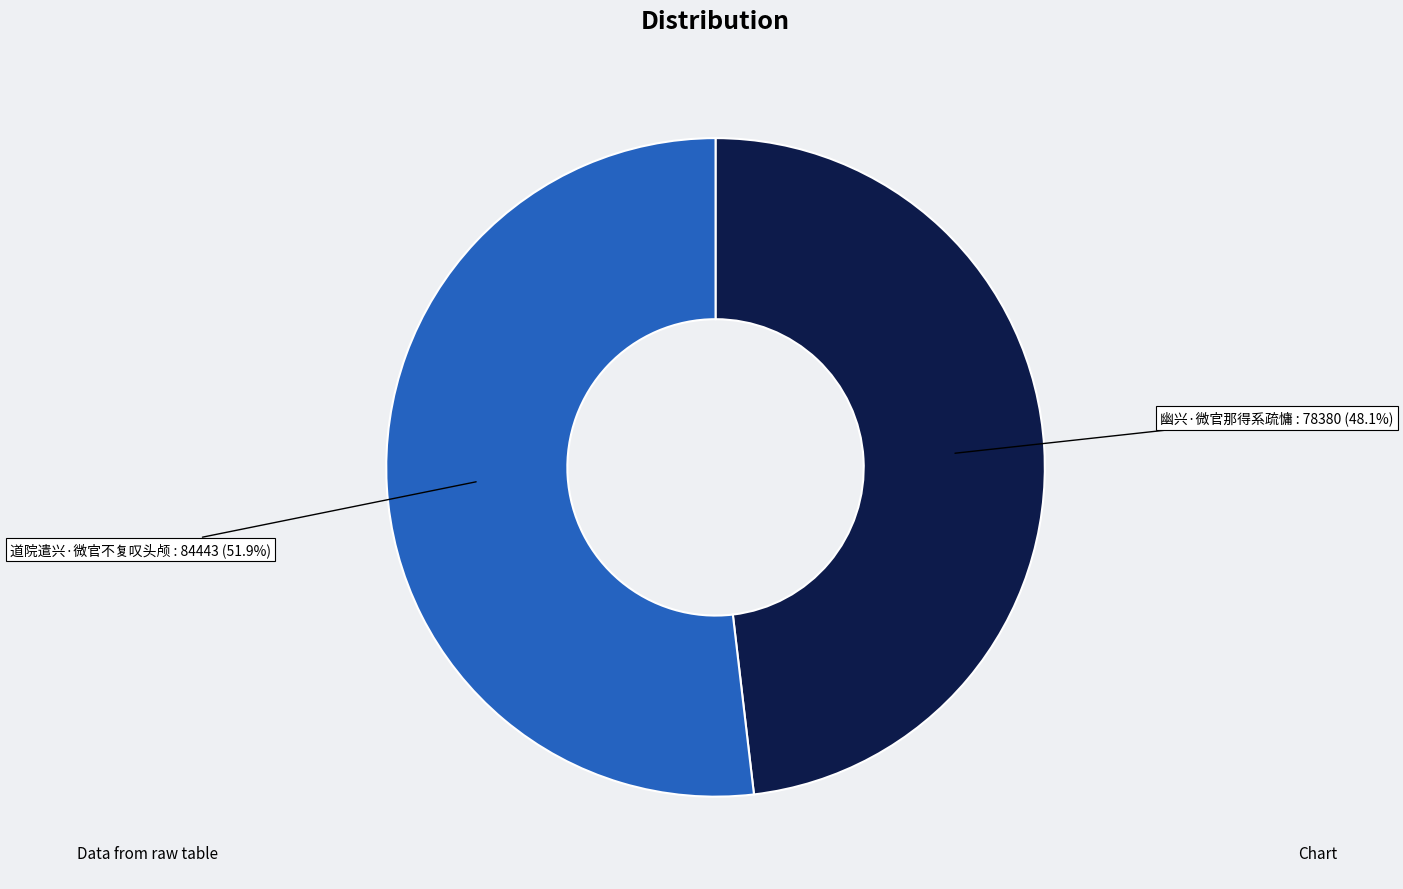

Approximately how many times larger is the value at 幽兴·微官那得系疏慵 compared to 道院遣兴·微官不复叹头颅?

0.9